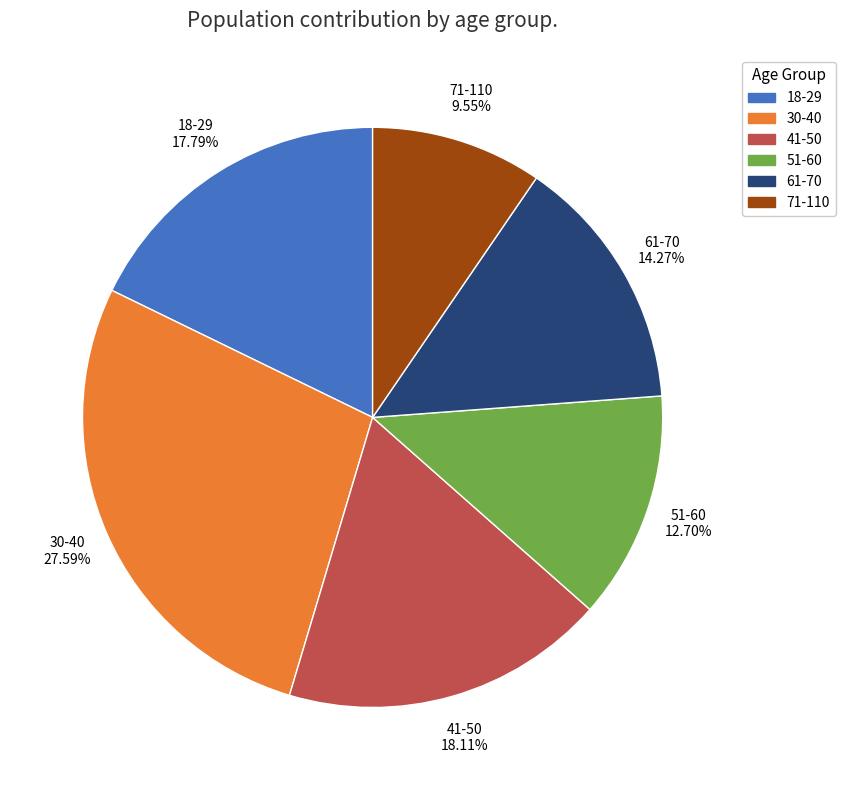

What is the ratio of the value at 71-110 to the value at 30-40?

0.3